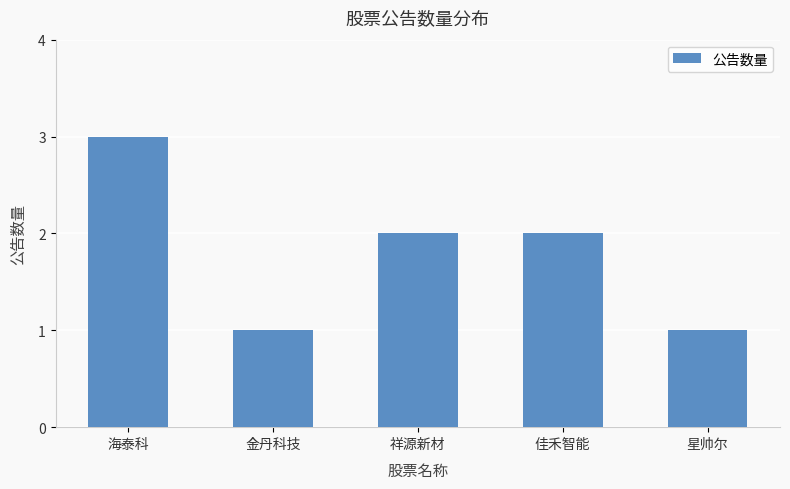

Between 星帅尔 and 佳禾智能, which is larger?

佳禾智能